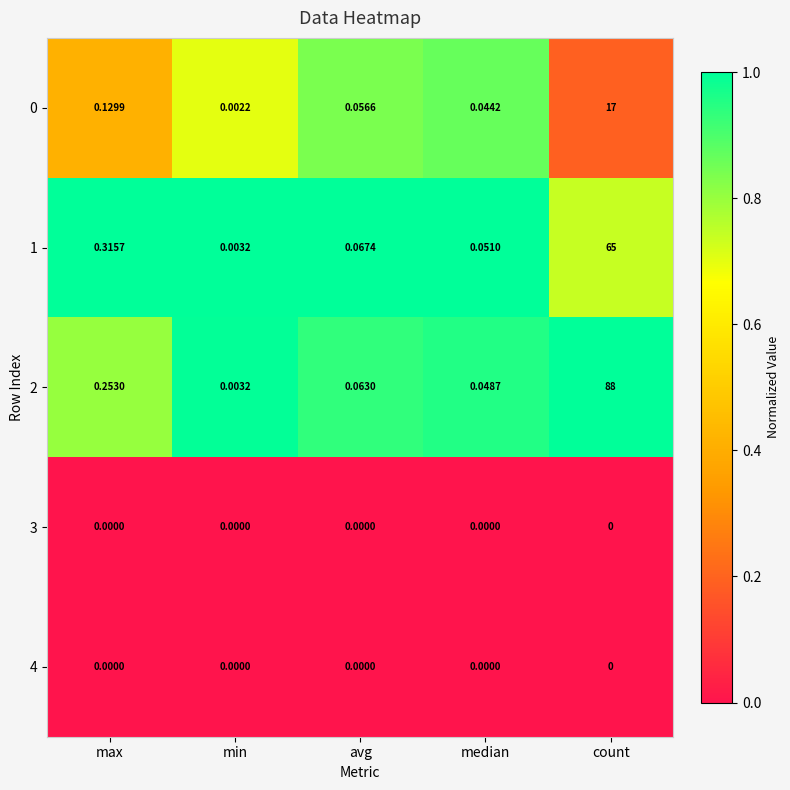

Which category has the highest value in the 1 series?

count